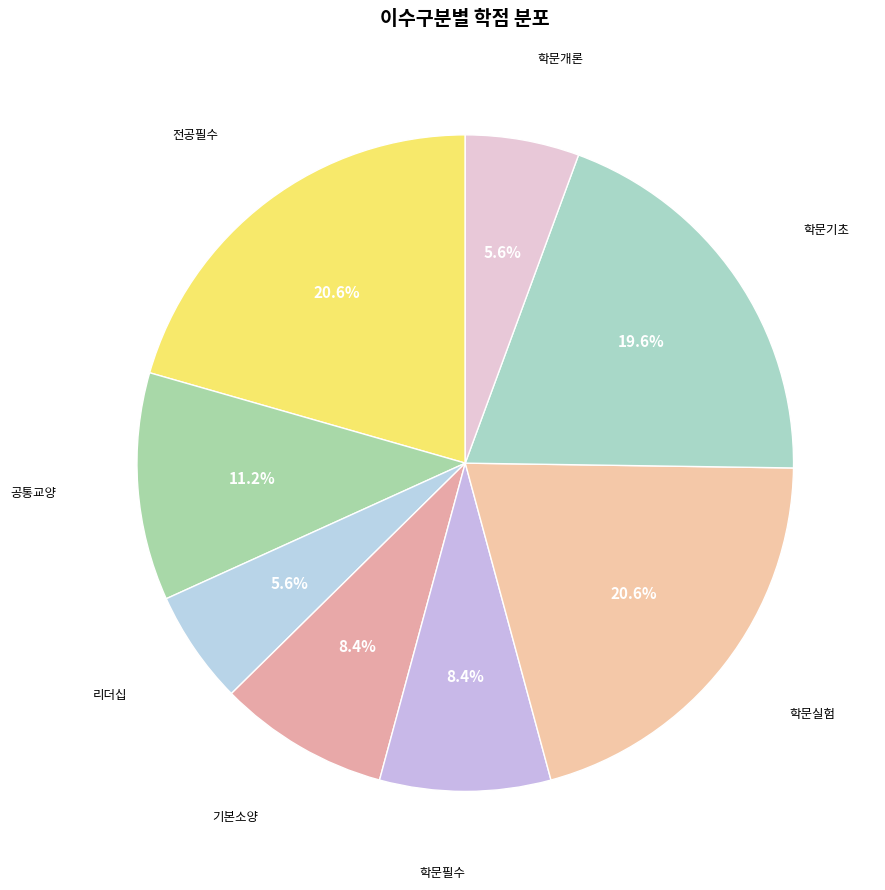

The 학문개론 slice represents 1% of the pie. True or false?

False